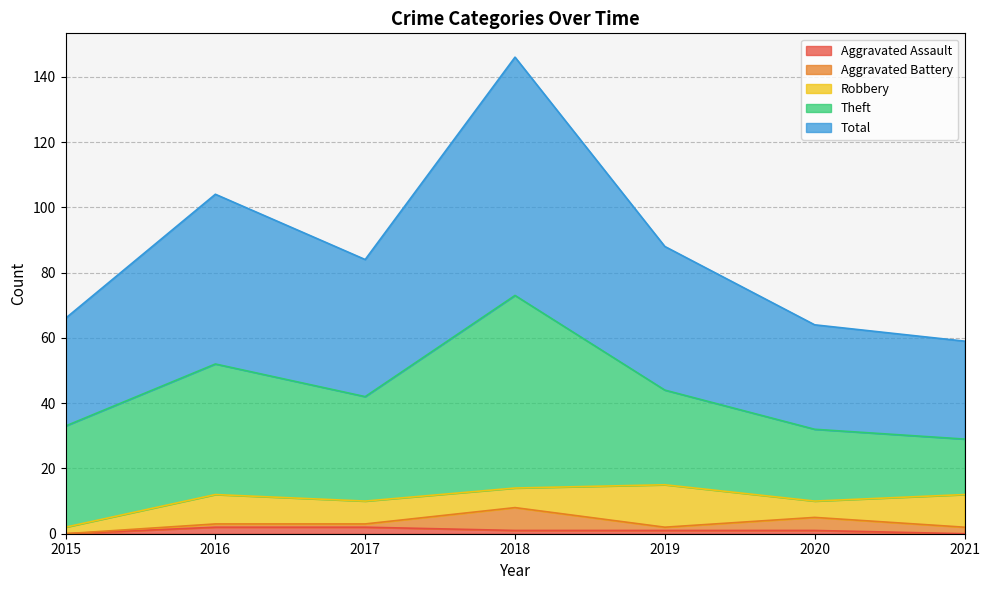

True or false: Theft and Robbery cross at least once.

False